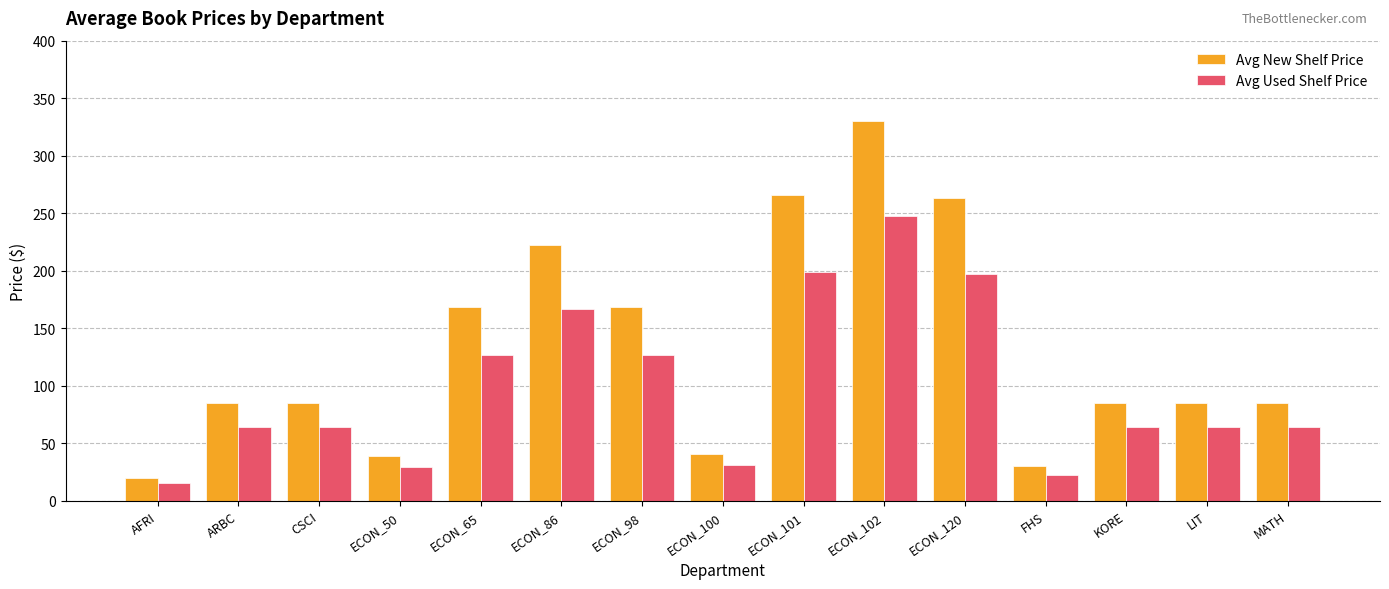

The Avg New Shelf Price series shows 116.6 at MATH. True or false?

False